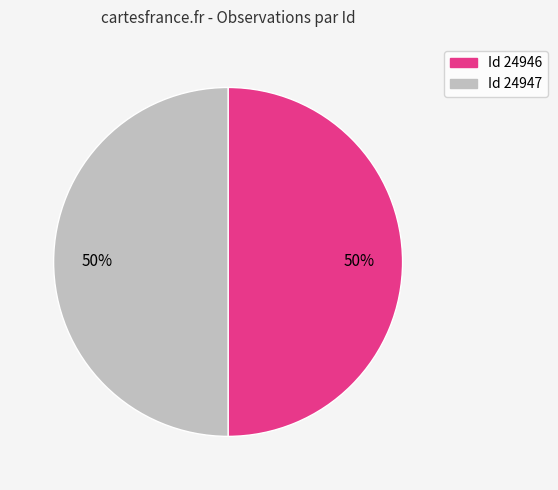

How many segments does this pie chart have?

2